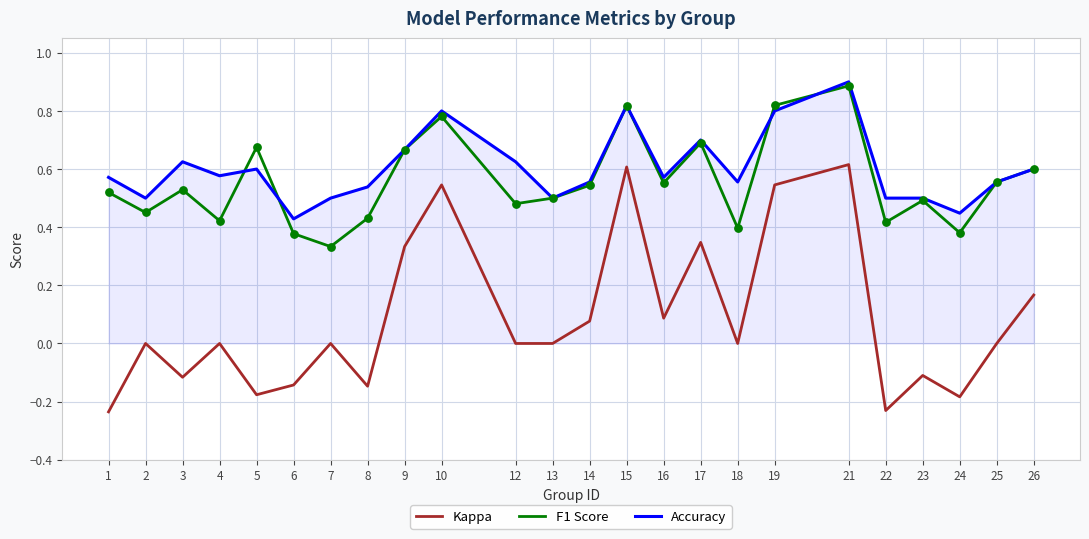

At which category is the sum across all series the highest?

21